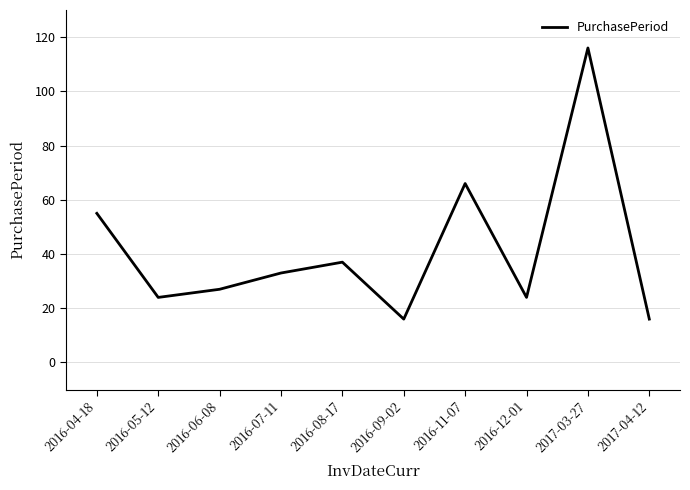

The chart shows a value of 18 at 2016-04-18. True or false?

False